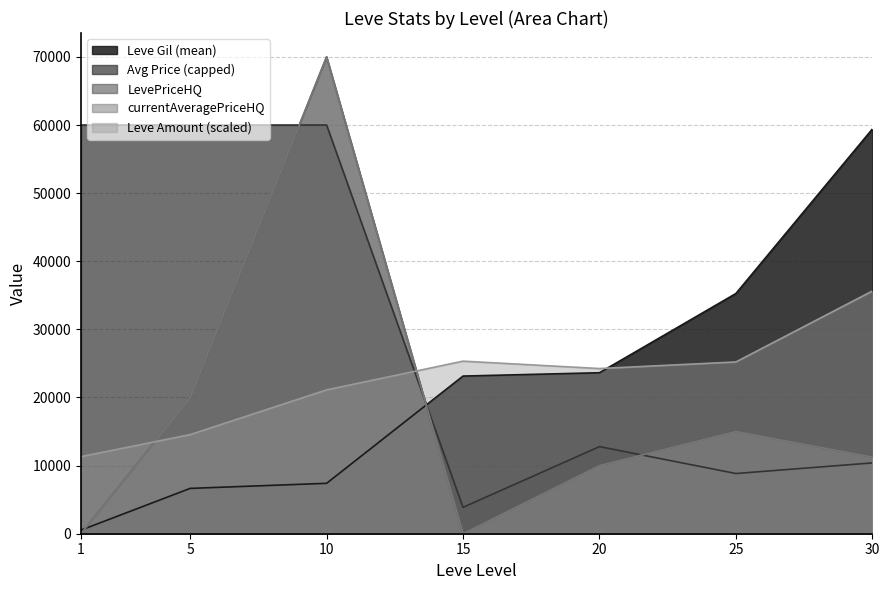

Between 1 and 25, which is larger?

25